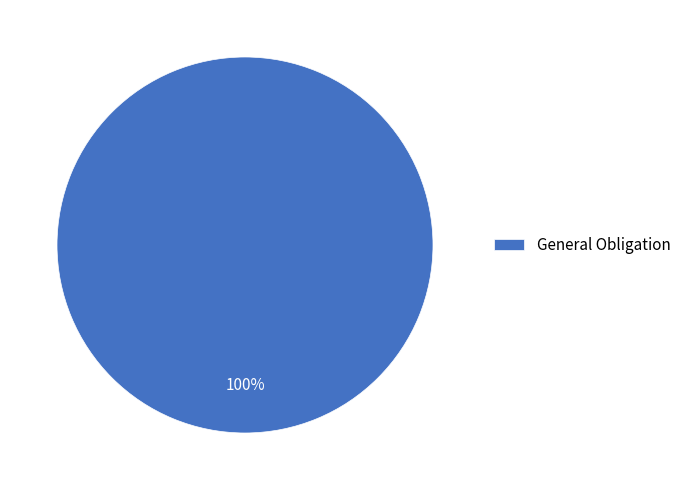

To the nearest percent, what percentage of the pie is General Obligation?

100%